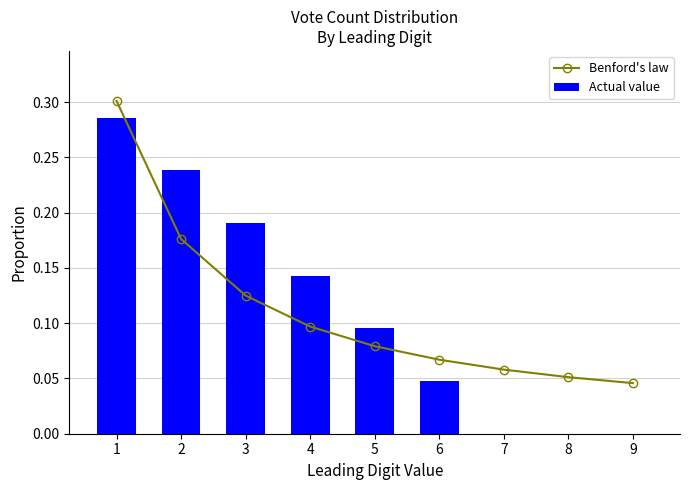

Does the chart contain any negative values?

No